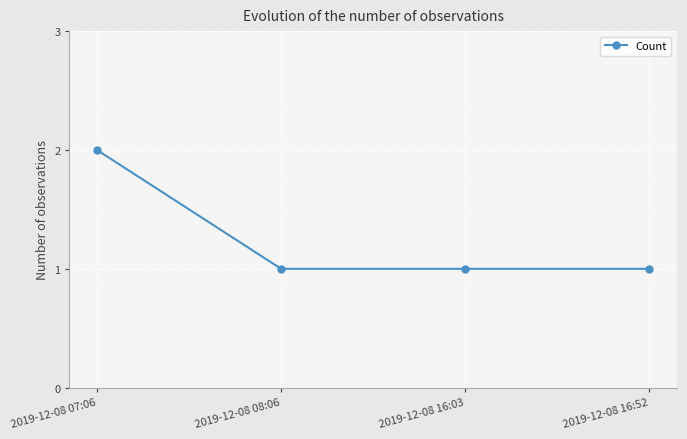

The value at 2019-12-08 16:03 is 1. True or false?

True